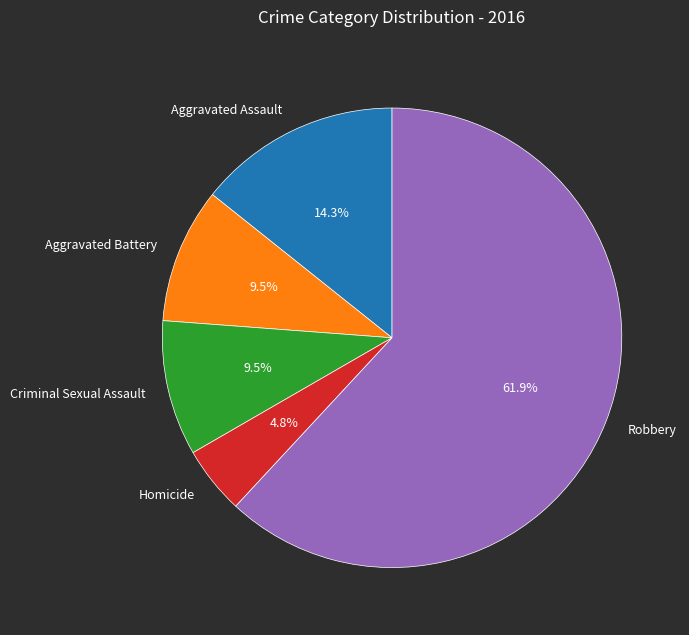

Which slice is the largest?

Robbery